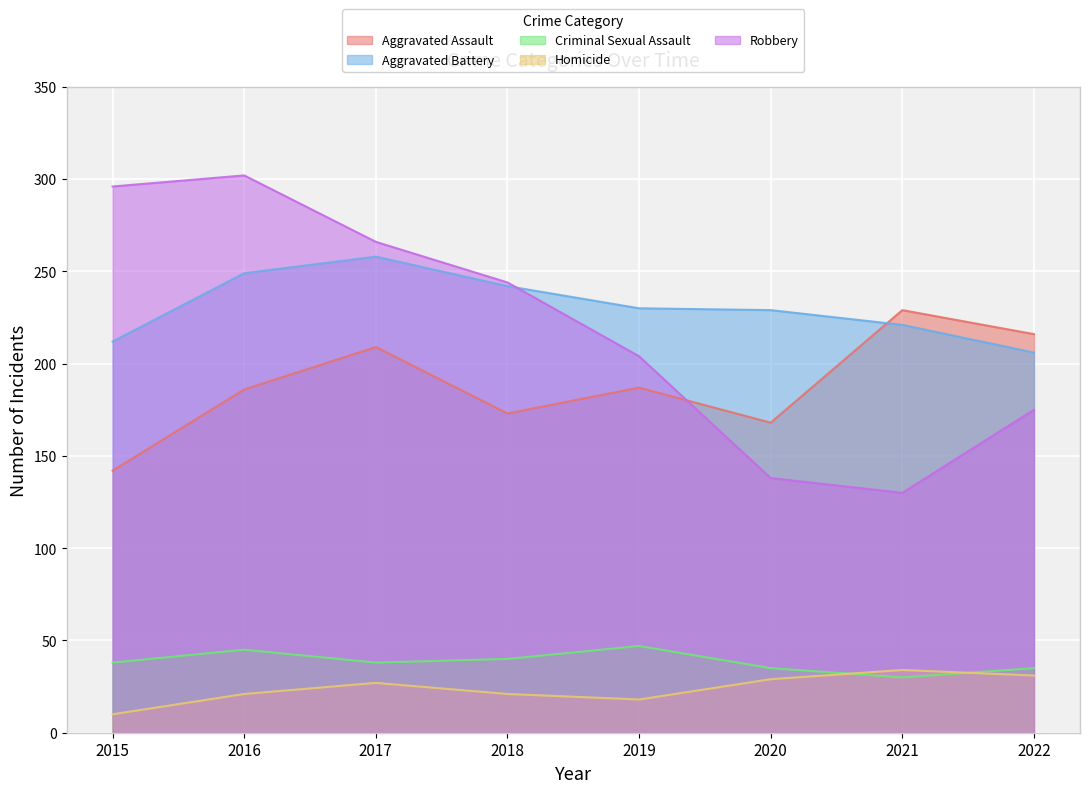

In Homicide, how many points are lower than both neighbors (excluding endpoints)?

1